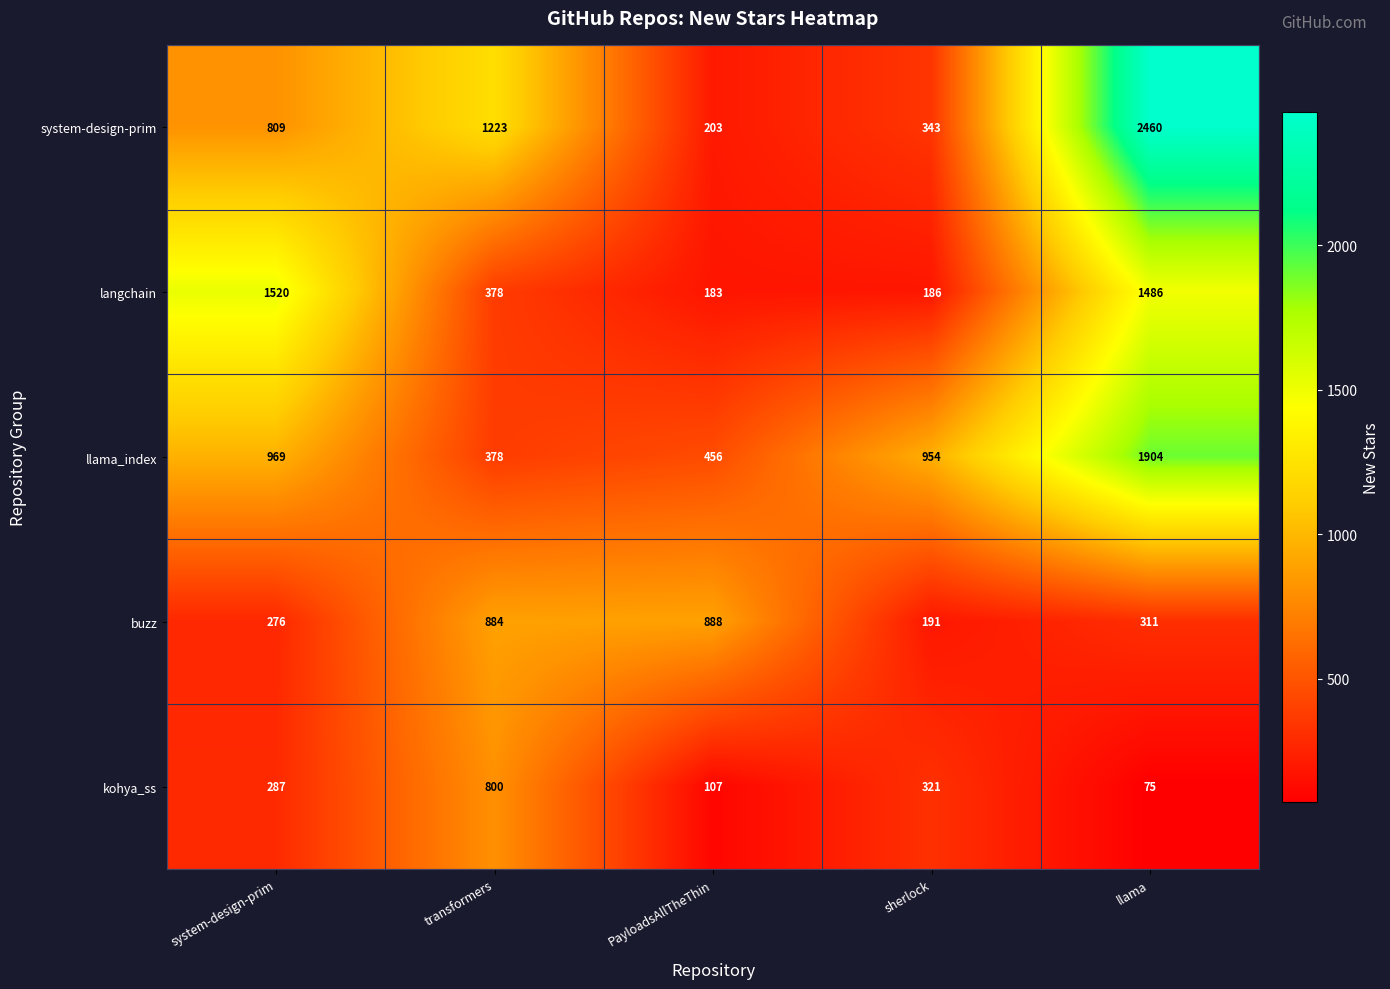

Which series has the widest spread of values?

system-design-prim